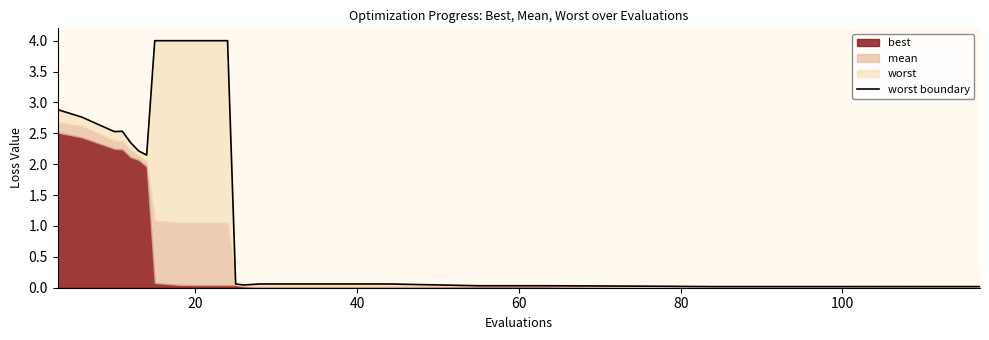

Reading right to left, extract all data points from this chart.

0.0	0.0	0.0	0.0	0.0	0.0	0.0	0.0	0.1	0.1	0.1	0.1	0.1	0.0	0.1	4.0	4.0	4.0	4.0	2.1	2.2	2.4	2.5	2.5	2.8	2.9